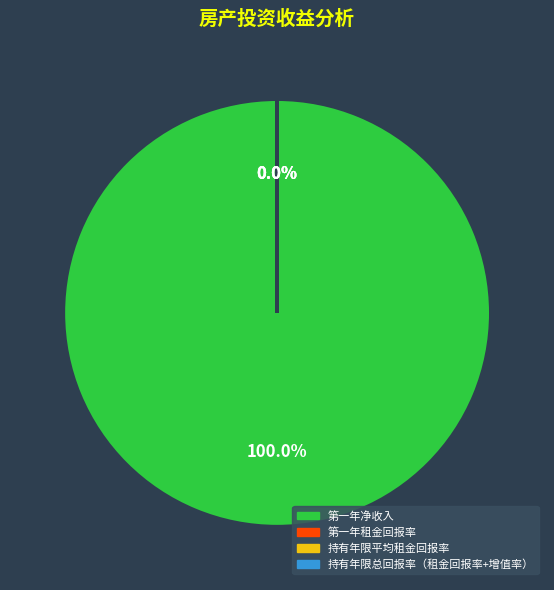

Does 第一年净收入 represent more than half of the total?

Yes